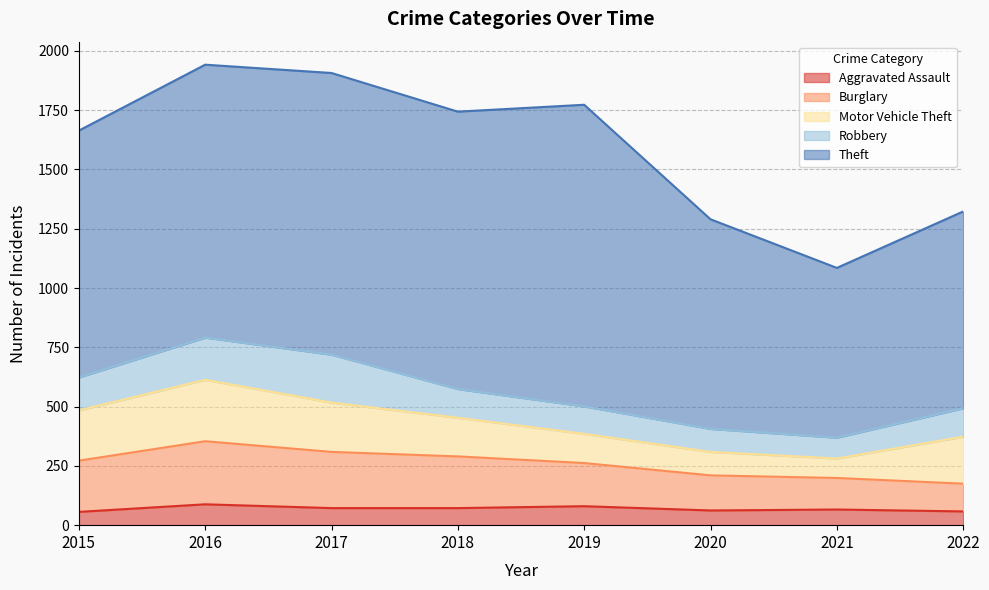

How many Burglary values are between 148 and 237?

5